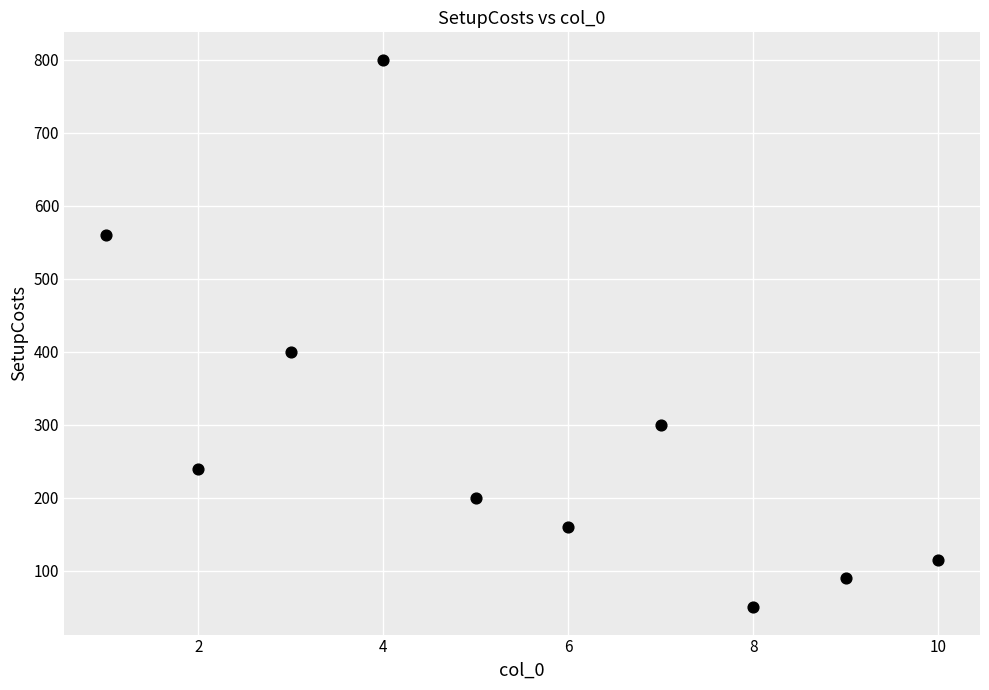

What Y value in the scatter plot is closest to 425?

400